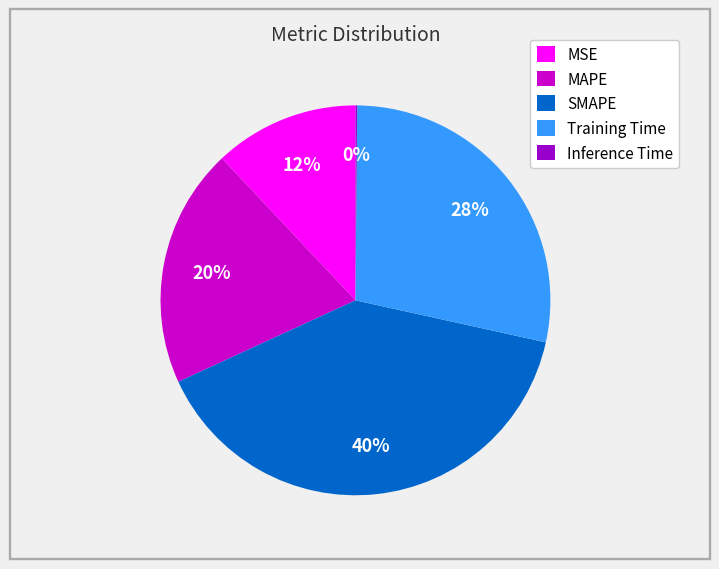

To the nearest percent, what is the combined percentage of MSE and SMAPE?

52%